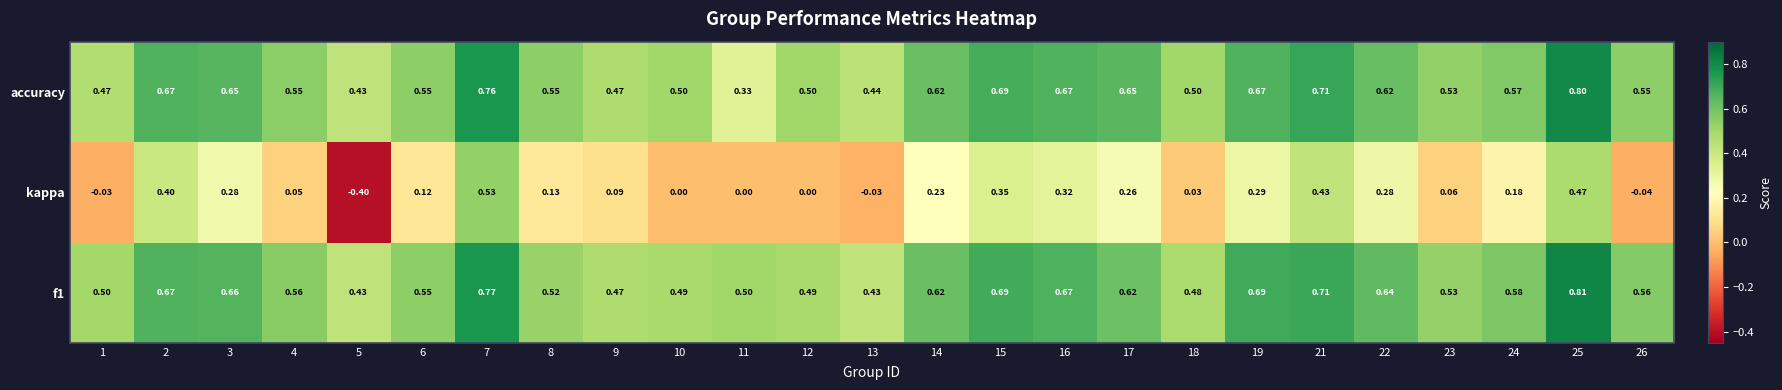

Between 8 and 9, which series saw the biggest shift?

accuracy